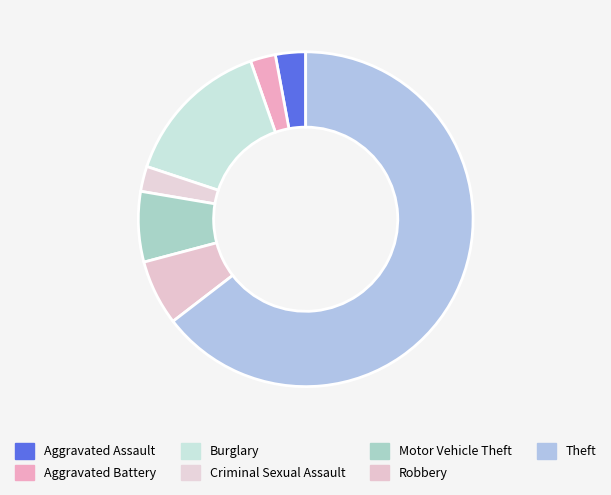

Count the number of slices in the pie.

7